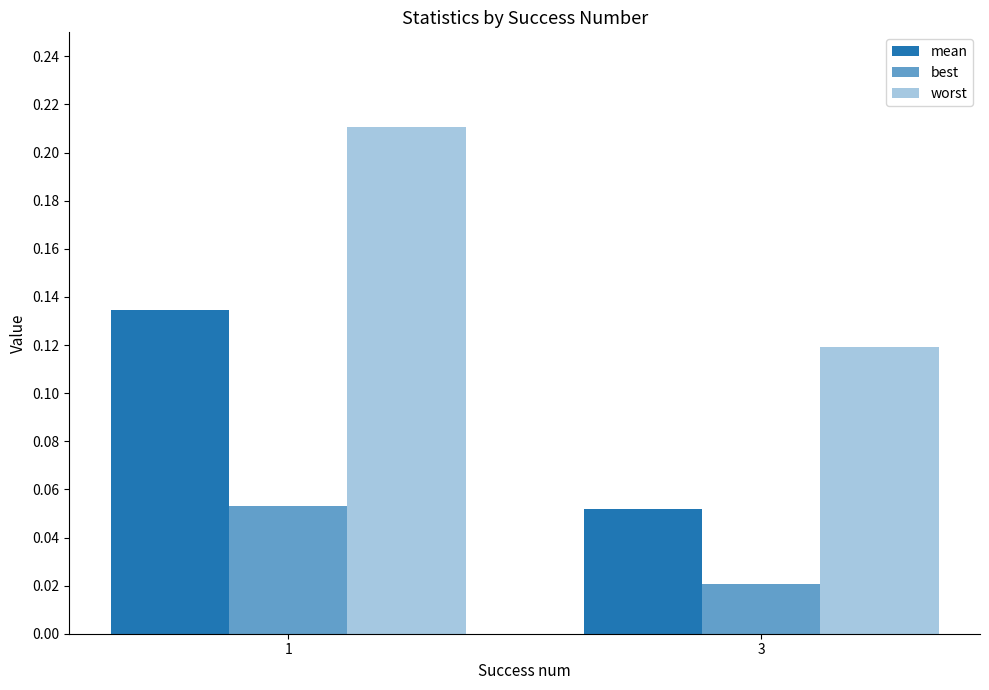

What is the value of the best bar at the 1st from the left?

0.1